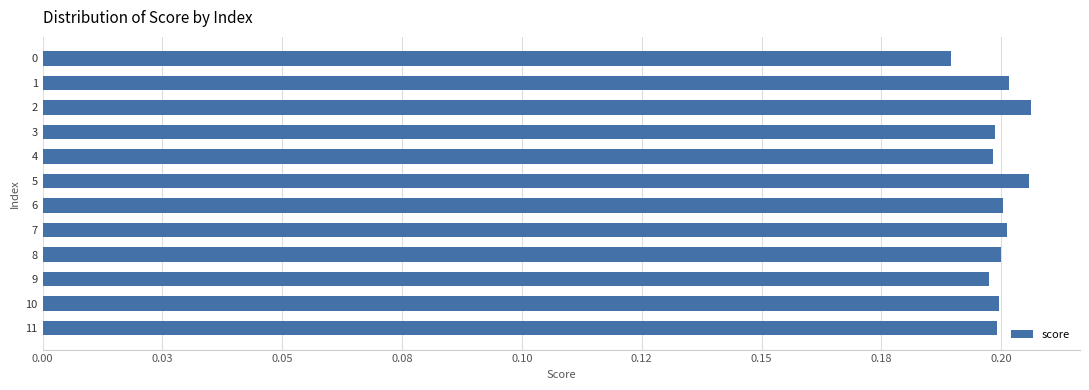

Are the bars horizontal?

Yes